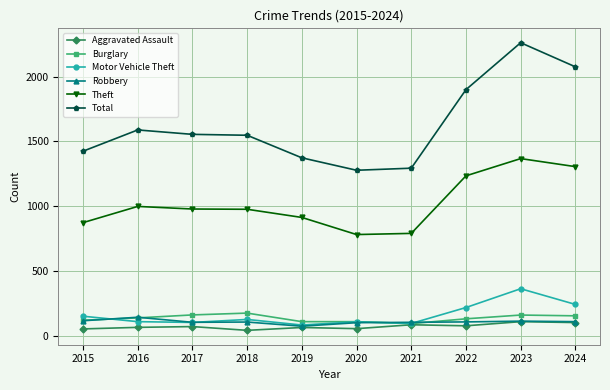

Read the Total value at 2022.

1900